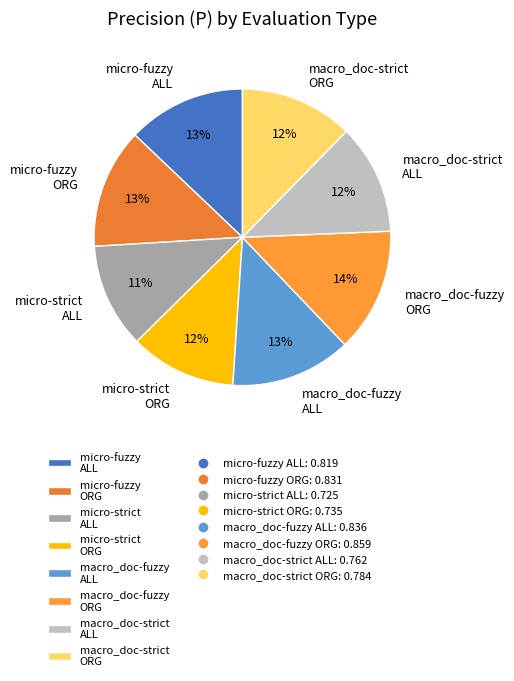

What percentage is the macro_doc-fuzzy ORG slice, to the nearest percent?

14%